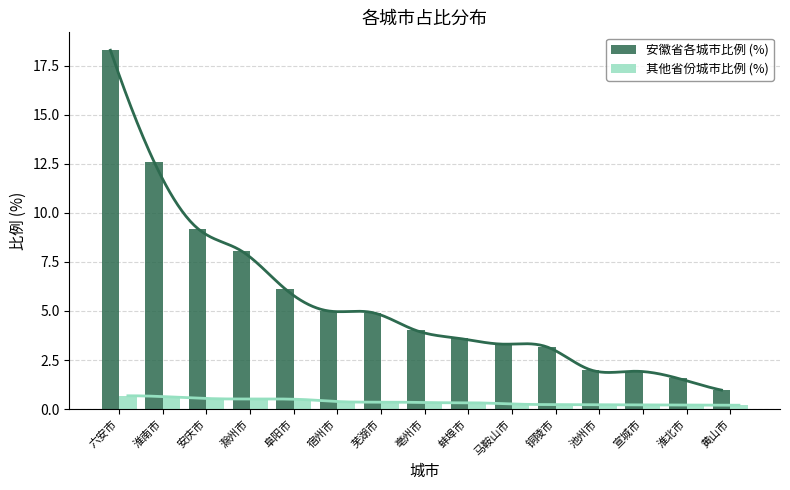

Read the 安徽省各城市比例 (%) value at 黄山市.

1.0